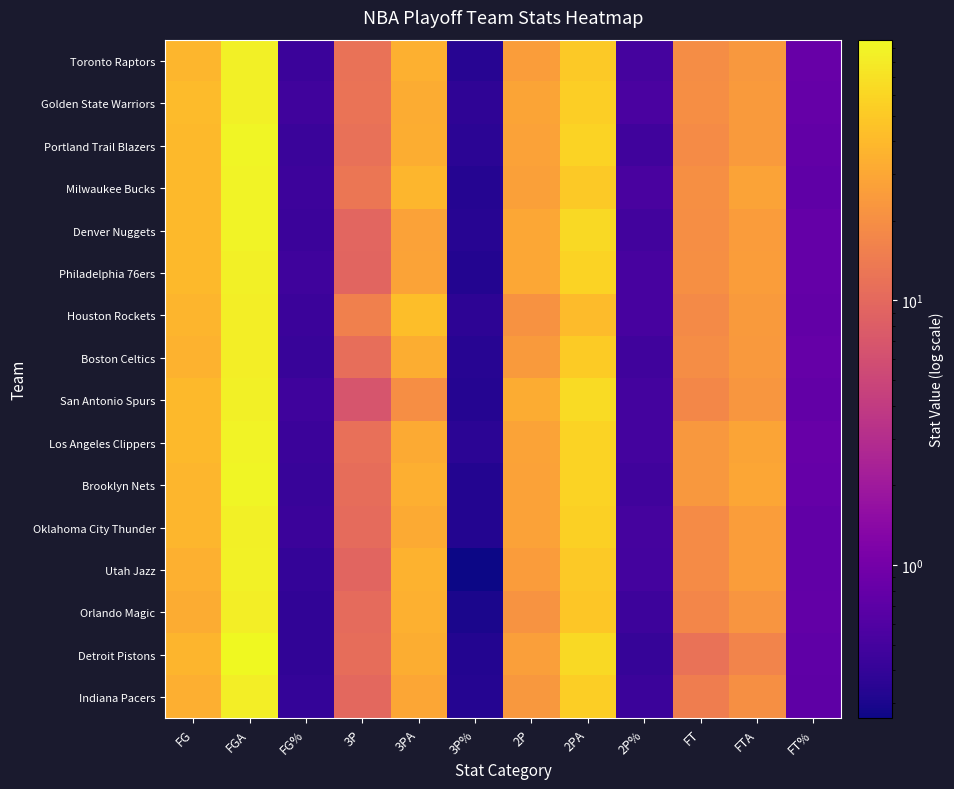

Reading left to right, what are all the values shown in this chart?

Toronto Raptors: FG=37.7	FGA=84.8	FG%=0.4	3P=11.9	3PA=34.5	3P%=0.3	2P=25.8	2PA=50.3	2P%=0.5	FT=19.3	FTA=23.3	FT%=0.8
Golden State Warriors: FG=41.1	FGA=86.1	FG%=0.5	3P=12.2	3PA=32.7	3P%=0.4	2P=28.9	2PA=53.4	2P%=0.5	FT=19.8	FTA=24.3	FT%=0.8
Portland Trail Blazers: FG=39.4	FGA=90.4	FG%=0.4	3P=11.8	3PA=32.8	3P%=0.4	2P=27.6	2PA=57.6	2P%=0.5	FT=19.0	FTA=24.8	FT%=0.8
Milwaukee Bucks: FG=39.8	FGA=88.4	FG%=0.5	3P=12.8	3PA=38.1	3P%=0.3	2P=27.0	2PA=50.3	2P%=0.5	FT=20.4	FTA=28.0	FT%=0.7
Denver Nuggets: FG=39.9	FGA=90.3	FG%=0.4	3P=9.6	3PA=27.8	3P%=0.3	2P=30.4	2PA=62.5	2P%=0.5	FT=19.7	FTA=25.2	FT%=0.8
Philadelphia 76ers: FG=39.4	FGA=85.8	FG%=0.5	3P=9.4	3PA=28.4	3P%=0.3	2P=30.0	2PA=57.4	2P%=0.5	FT=20.4	FTA=25.8	FT%=0.8
Houston Rockets: FG=37.2	FGA=83.8	FG%=0.4	3P=15.6	3PA=42.7	3P%=0.4	2P=21.5	2PA=41.1	2P%=0.5	FT=18.5	FTA=24.3	FT%=0.8
Boston Celtics: FG=35.7	FGA=84.1	FG%=0.4	3P=11.3	3PA=33.0	3P%=0.3	2P=24.3	2PA=51.1	2P%=0.5	FT=19.4	FTA=24.2	FT%=0.8
San Antonio Spurs: FG=39.4	FGA=85.1	FG%=0.5	3P=6.7	3PA=19.9	3P%=0.3	2P=32.7	2PA=65.3	2P%=0.5	FT=17.7	FTA=23.0	FT%=0.8
Los Angeles Clippers: FG=39.8	FGA=89.2	FG%=0.4	3P=11.5	3PA=31.7	3P%=0.4	2P=28.3	2PA=57.5	2P%=0.5	FT=23.5	FTA=28.8	FT%=0.8
Brooklyn Nets: FG=38.4	FGA=91.4	FG%=0.4	3P=11.0	3PA=34.0	3P%=0.3	2P=27.4	2PA=57.4	2P%=0.5	FT=23.6	FTA=29.2	FT%=0.8
Oklahoma City Thunder: FG=37.8	FGA=86.0	FG%=0.4	3P=10.4	3PA=31.4	3P%=0.3	2P=27.4	2PA=54.6	2P%=0.5	FT=19.2	FTA=25.4	FT%=0.8
Utah Jazz: FG=34.6	FGA=86.4	FG%=0.4	3P=9.4	3PA=35.8	3P%=0.3	2P=25.2	2PA=50.6	2P%=0.5	FT=19.2	FTA=25.6	FT%=0.8
Orlando Magic: FG=32.2	FGA=83.0	FG%=0.4	3P=10.4	3PA=34.8	3P%=0.3	2P=21.8	2PA=48.2	2P%=0.5	FT=17.2	FTA=22.2	FT%=0.8
Detroit Pistons: FG=37.5	FGA=96.8	FG%=0.4	3P=11.0	3PA=33.3	3P%=0.3	2P=26.5	2PA=63.5	2P%=0.4	FT=12.0	FTA=16.5	FT%=0.7
Indiana Pacers: FG=33.5	FGA=83.5	FG%=0.4	3P=10.0	3PA=29.8	3P%=0.3	2P=23.5	2PA=53.8	2P%=0.4	FT=14.8	FTA=20.5	FT%=0.7